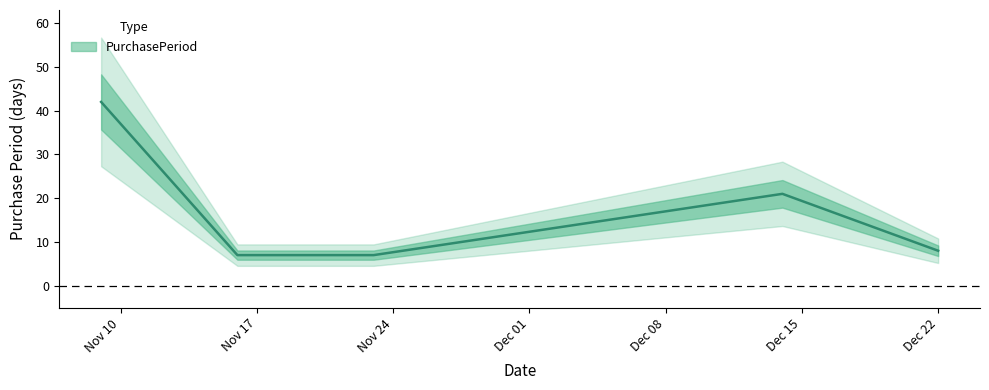

Which has a higher value, 2015-11-16 or 2015-12-22?

2015-12-22